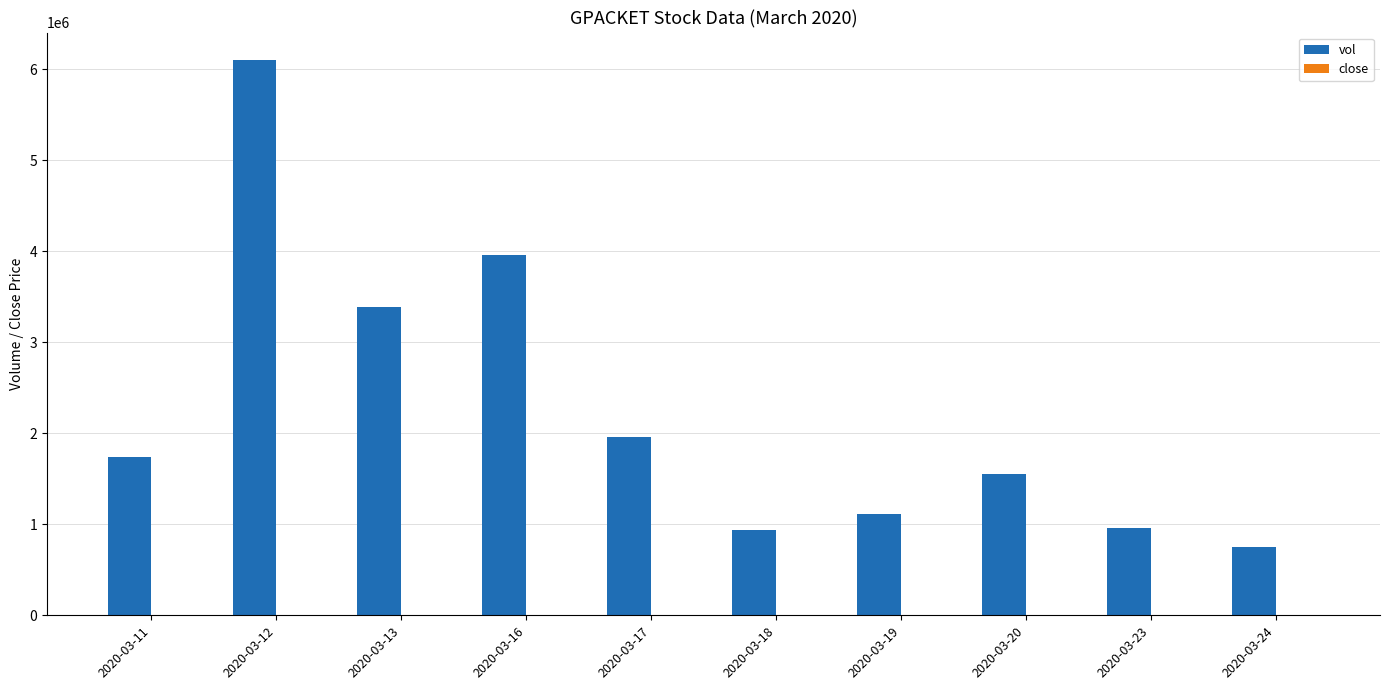

Which series has the widest spread of values?

vol